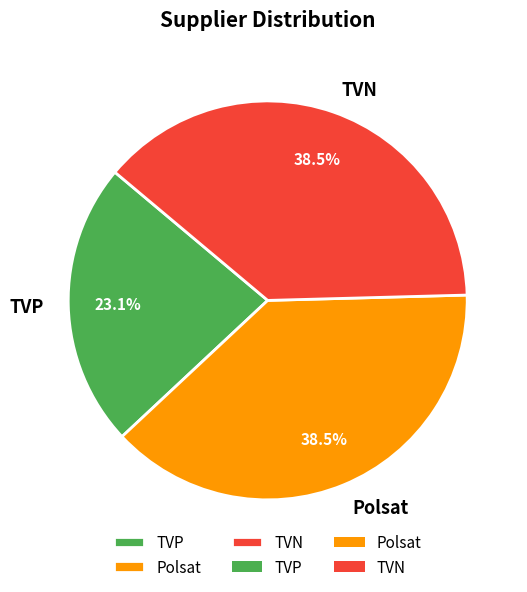

True or false: TVN accounts for 50% of the total.

False